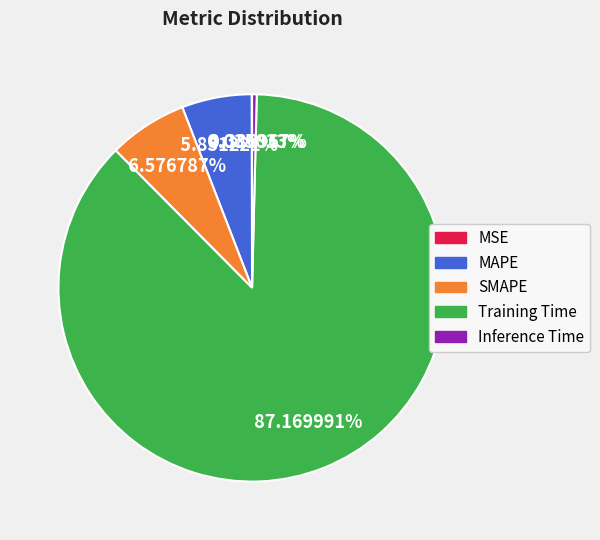

Combined, do Training Time and Inference Time account for over 50%?

Yes